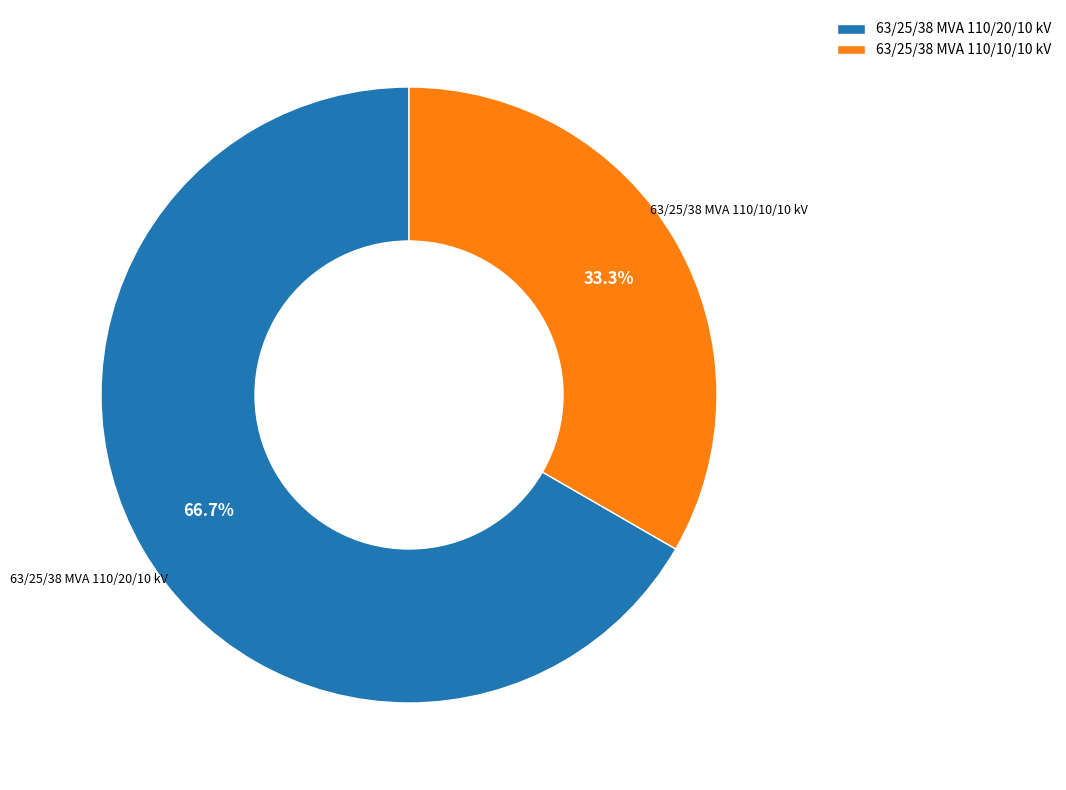

Rank the categories by value from lowest to highest.

63/25/38 MVA 110/10/10 kV, 63/25/38 MVA 110/20/10 kV